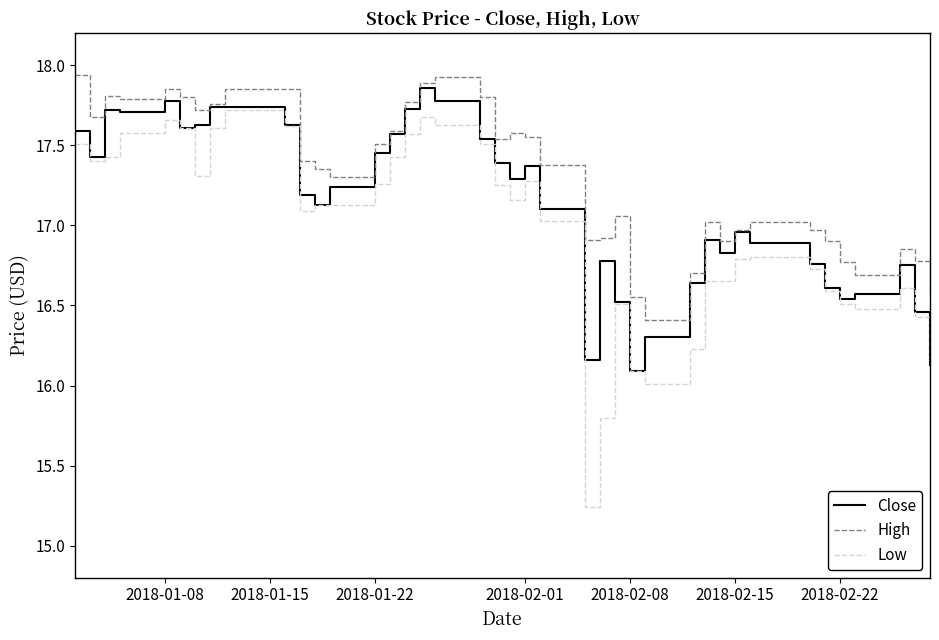

At how many categories does at least one series exceed 16?

40